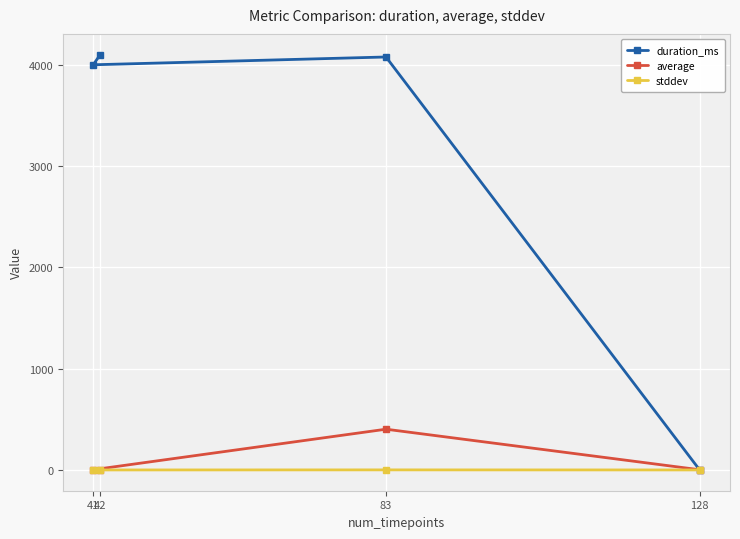

Is it true that average equals 0.8 at 128?

False